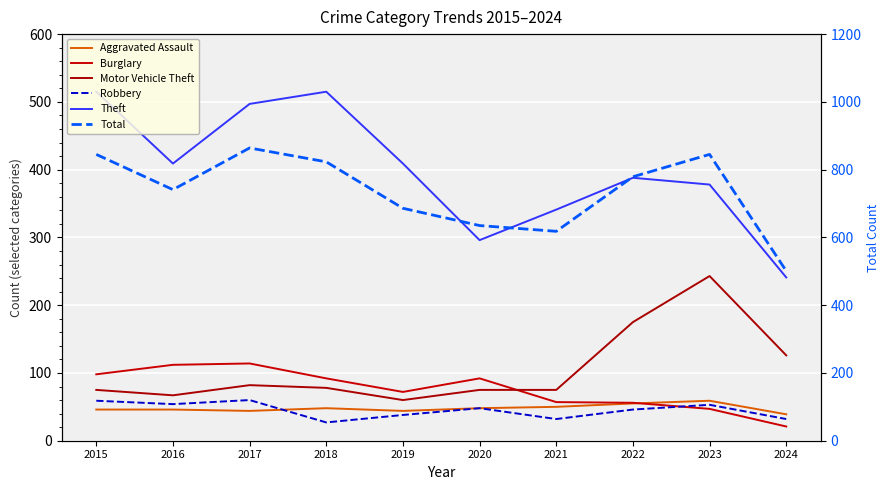

Does the chart display data point markers on the line(s)?

No